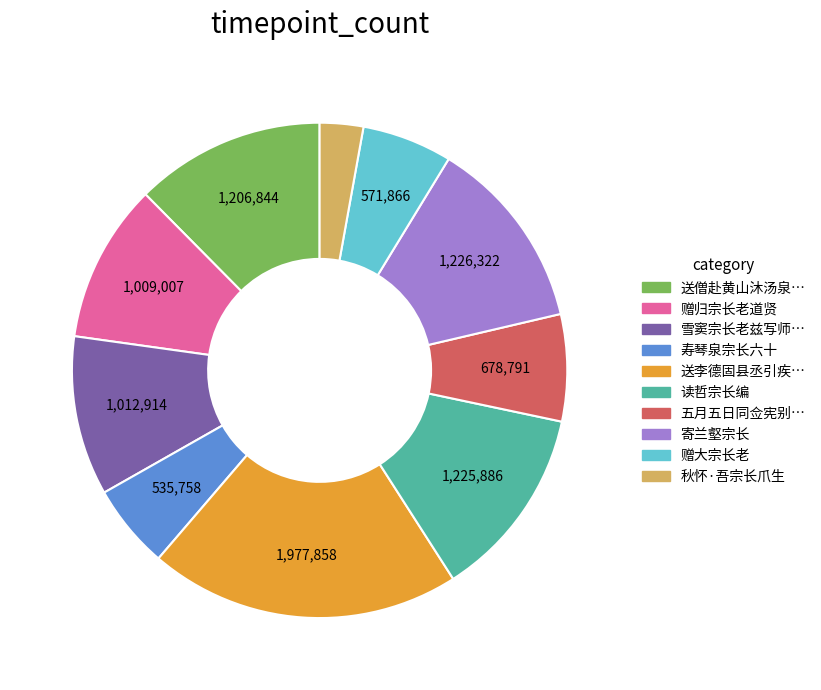

Does any single category account for the majority?

No